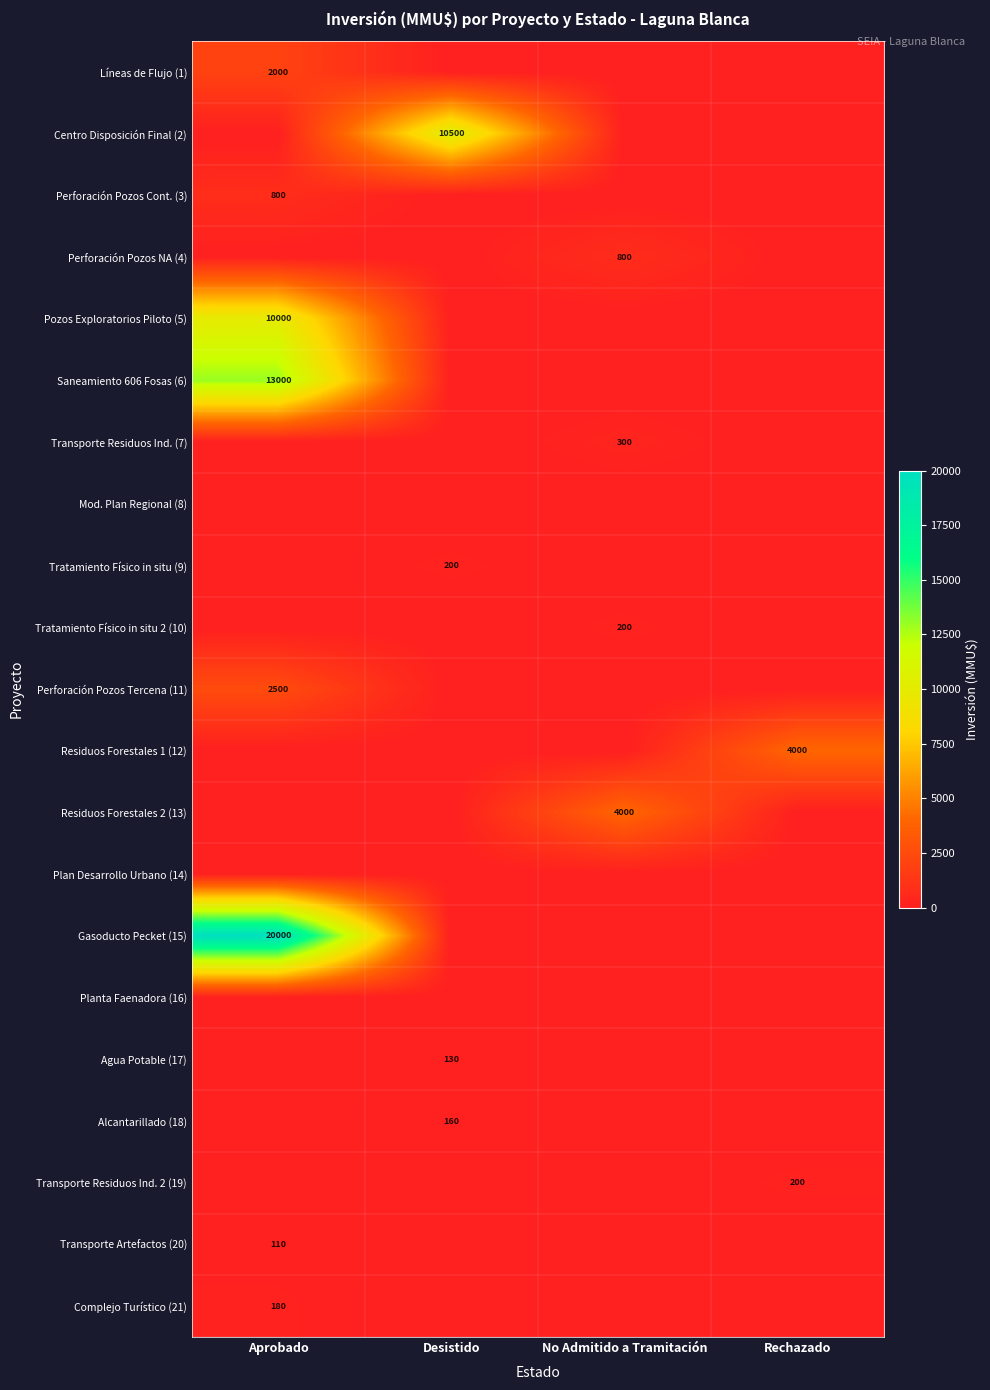

True or false: Líneas de Flujo (1) has a value of 2000 at Aprobado.

True